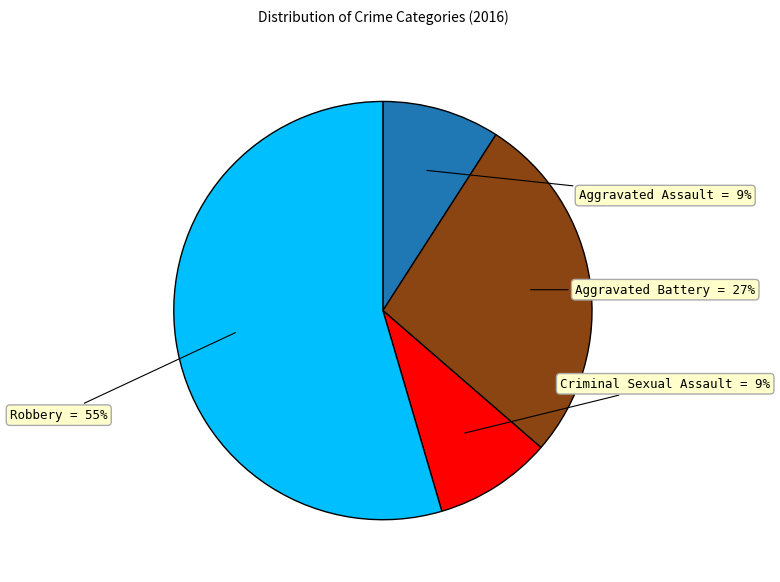

Does Aggravated Battery represent more than half of the total?

No